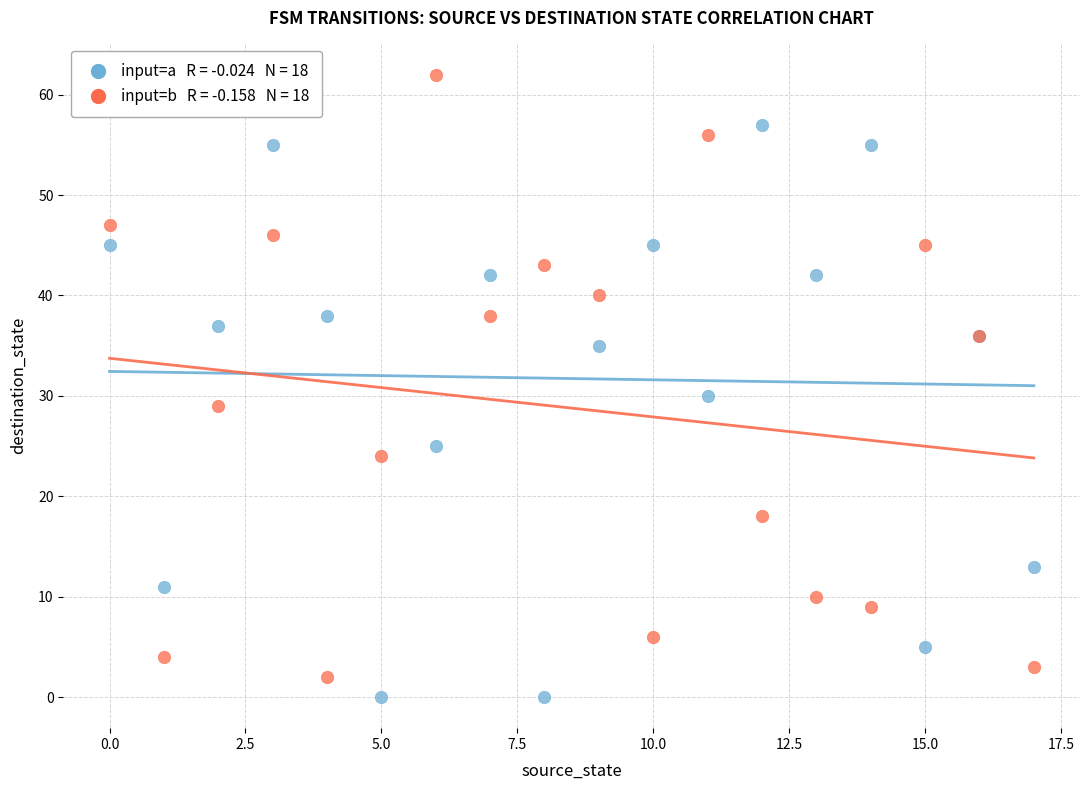

Across all series, what Y value is closest to 31?

30